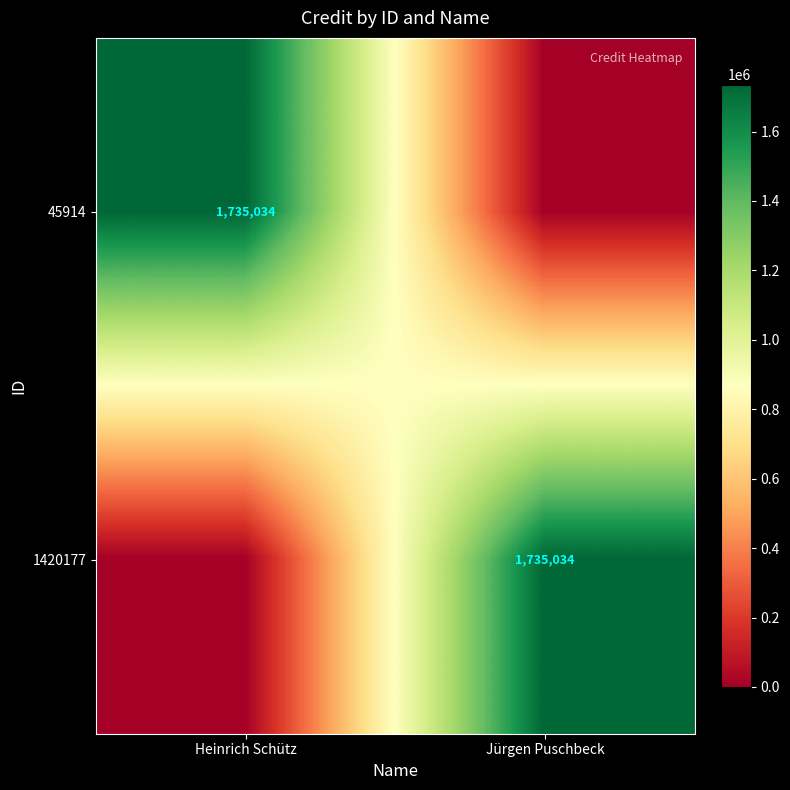

The 45914 series shows 2647706 at Heinrich Schütz. True or false?

False